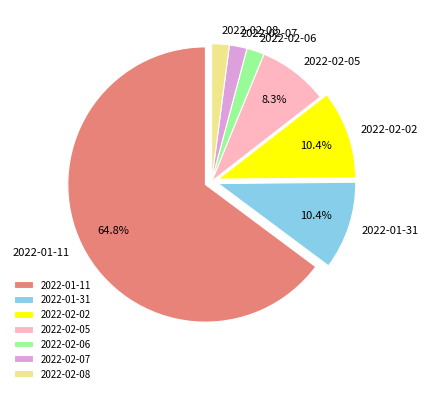

What percentage is the 2022-01-11 slice, to the nearest percent?

65%